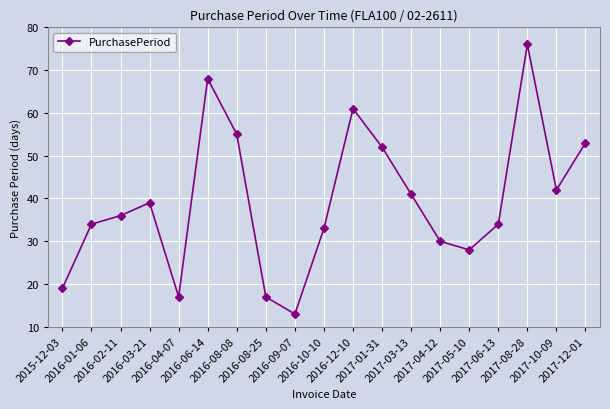

How many points are higher than both their immediate neighbors (excluding endpoints)?

4